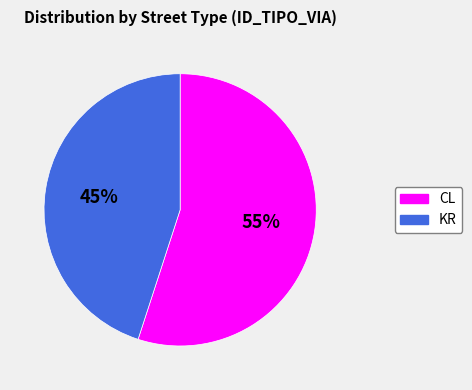

Rank the categories by value from highest to lowest.

CL, KR